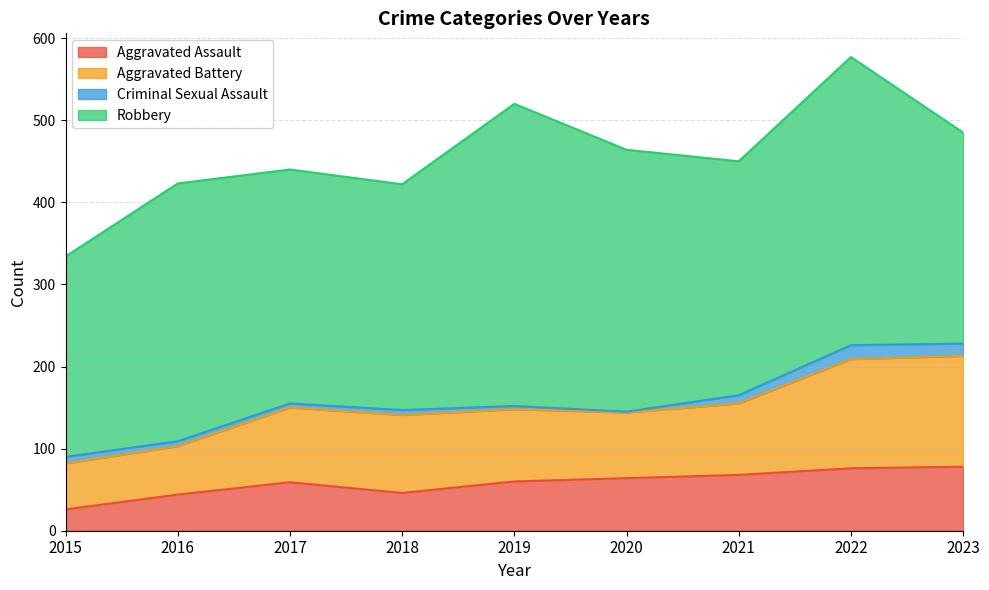

What is the highest value of the Aggravated Assault series?

78